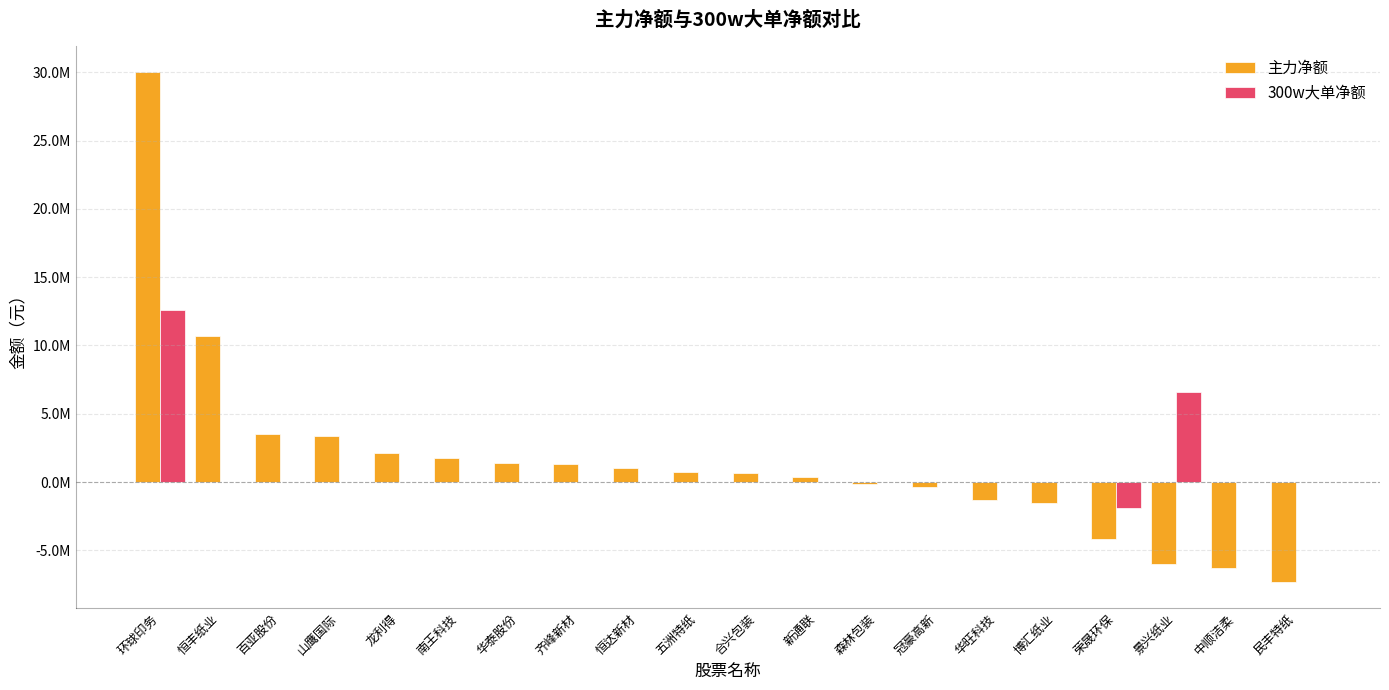

Where does the 300w大单净额 series first go above 0?

环球印务